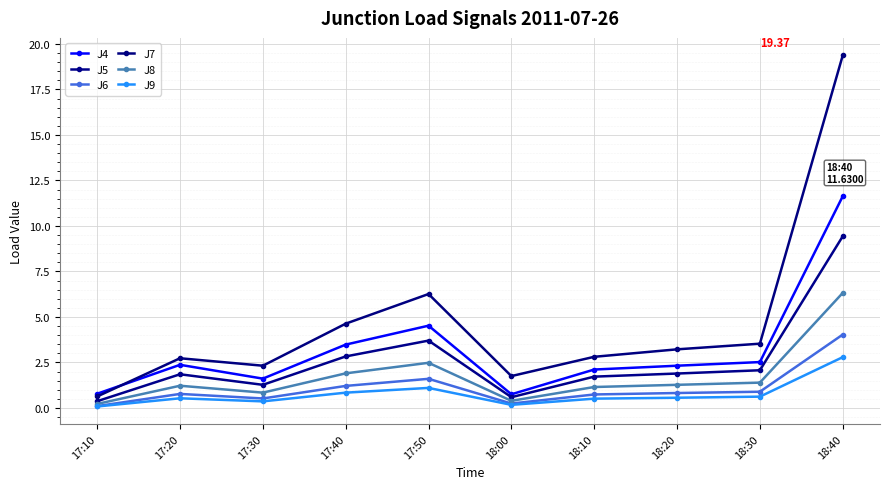

What is the approximate value of J7 at 17:20?

2.7